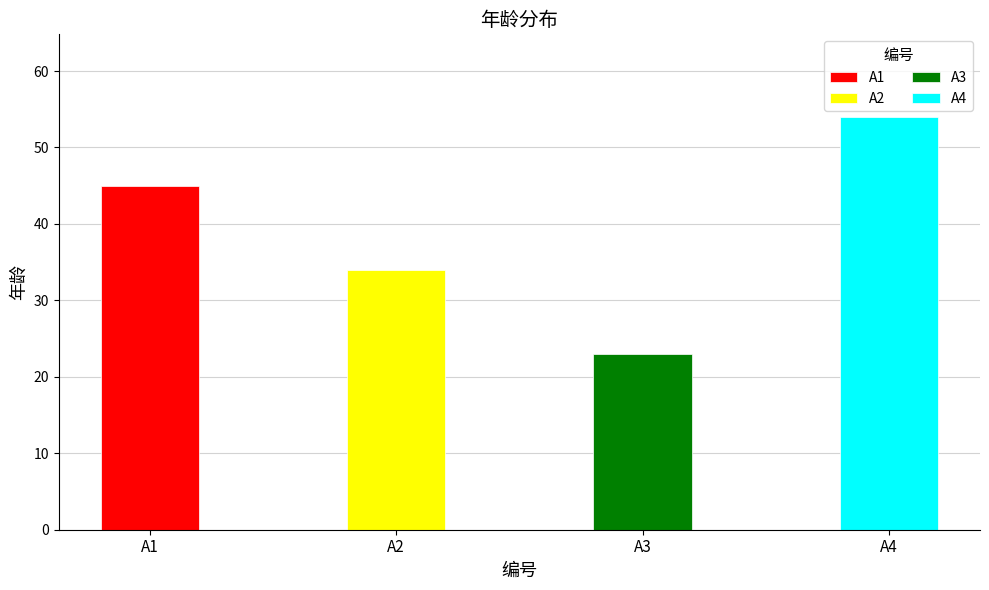

Count the values in the range 34 to 54.

3